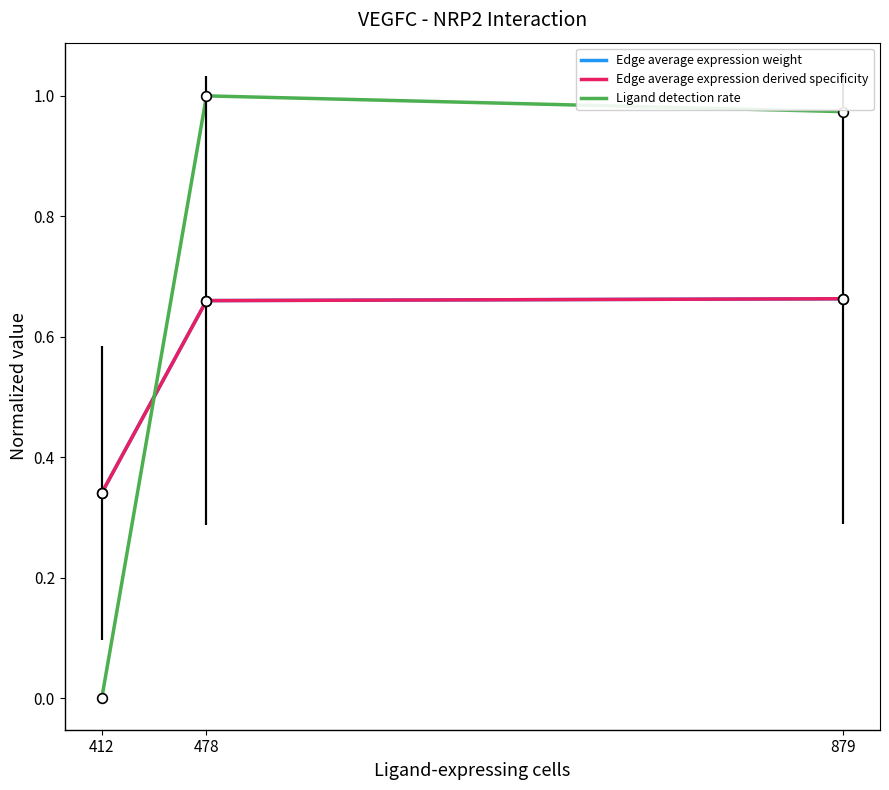

What are all the series names shown in the legend?

Edge average expression weight, Edge average expression derived specificity, Ligand detection rate